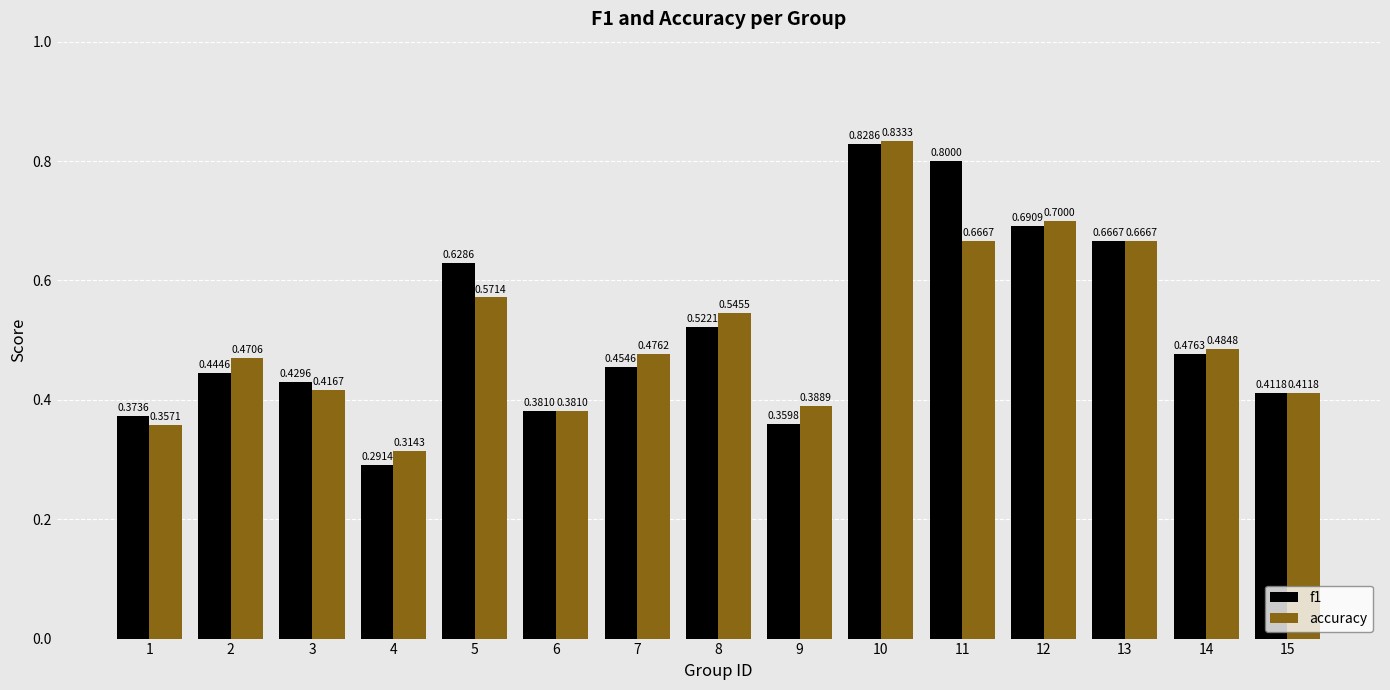

Which series has the widest spread of values?

f1